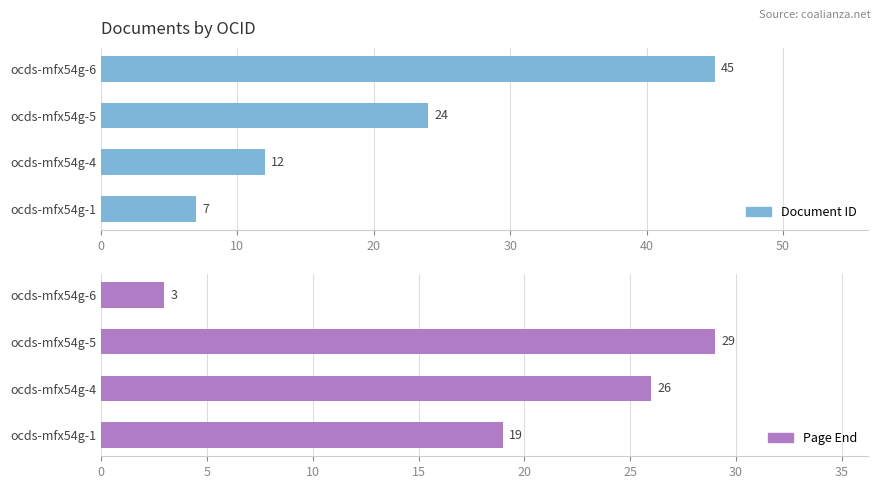

Which series has the largest total across all categories?

Document ID